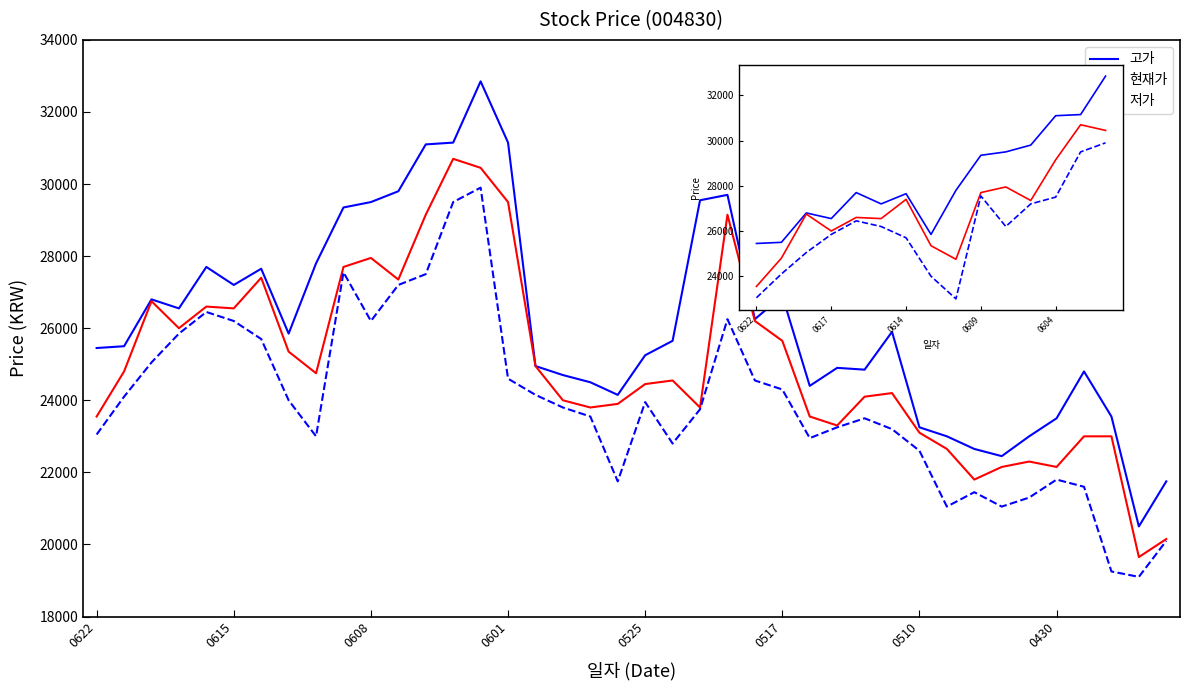

Count the number of data series in this chart.

3